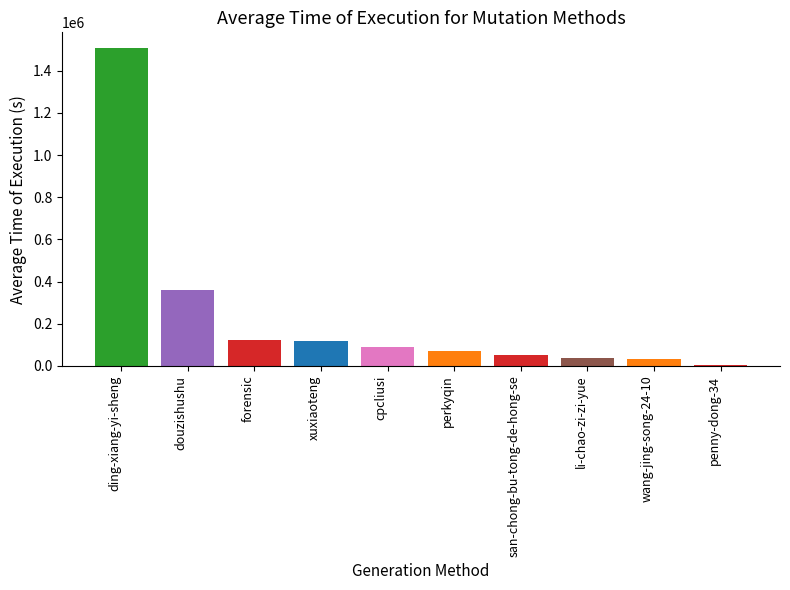

What is the maximum value shown in the chart?

1506987